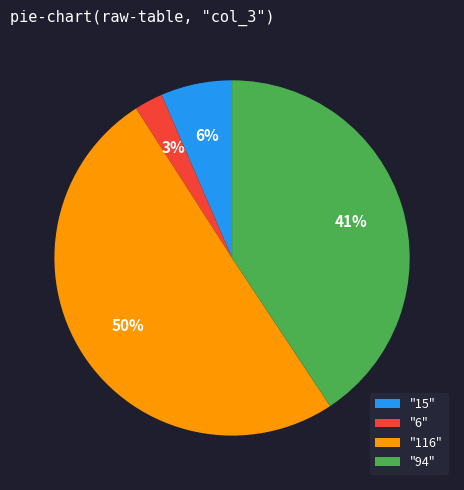

Between "15" and "94", which is larger?

"94"